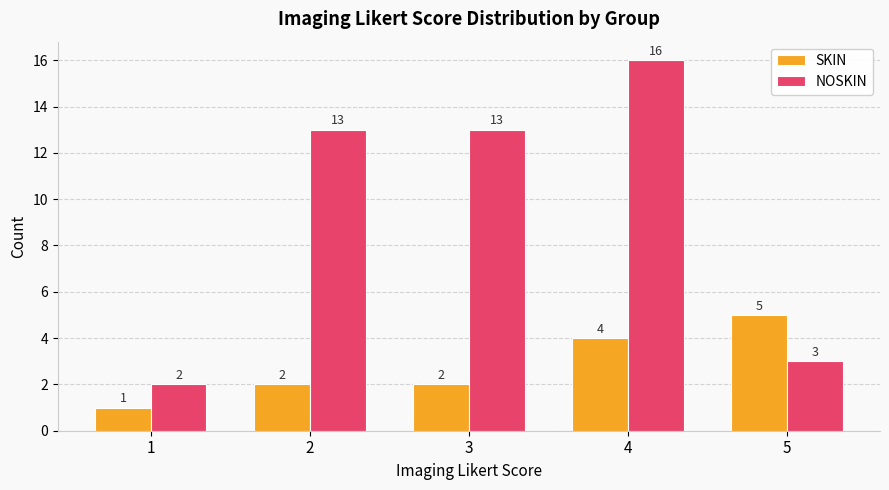

The NOSKIN series shows 13 at 2. True or false?

True